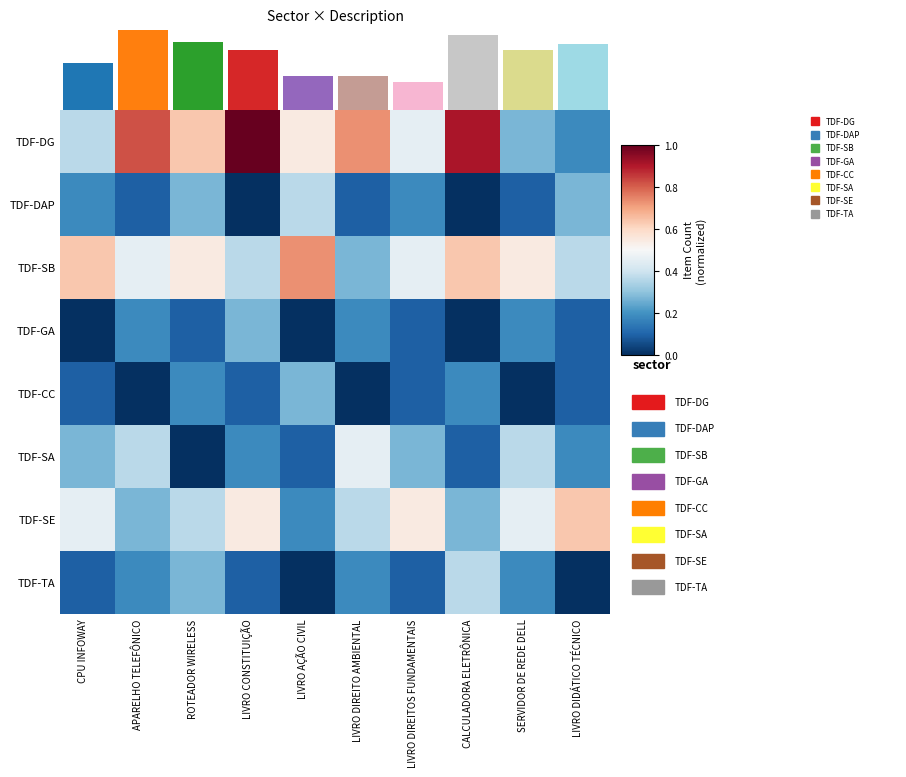

How many distinct data groups are displayed?

8